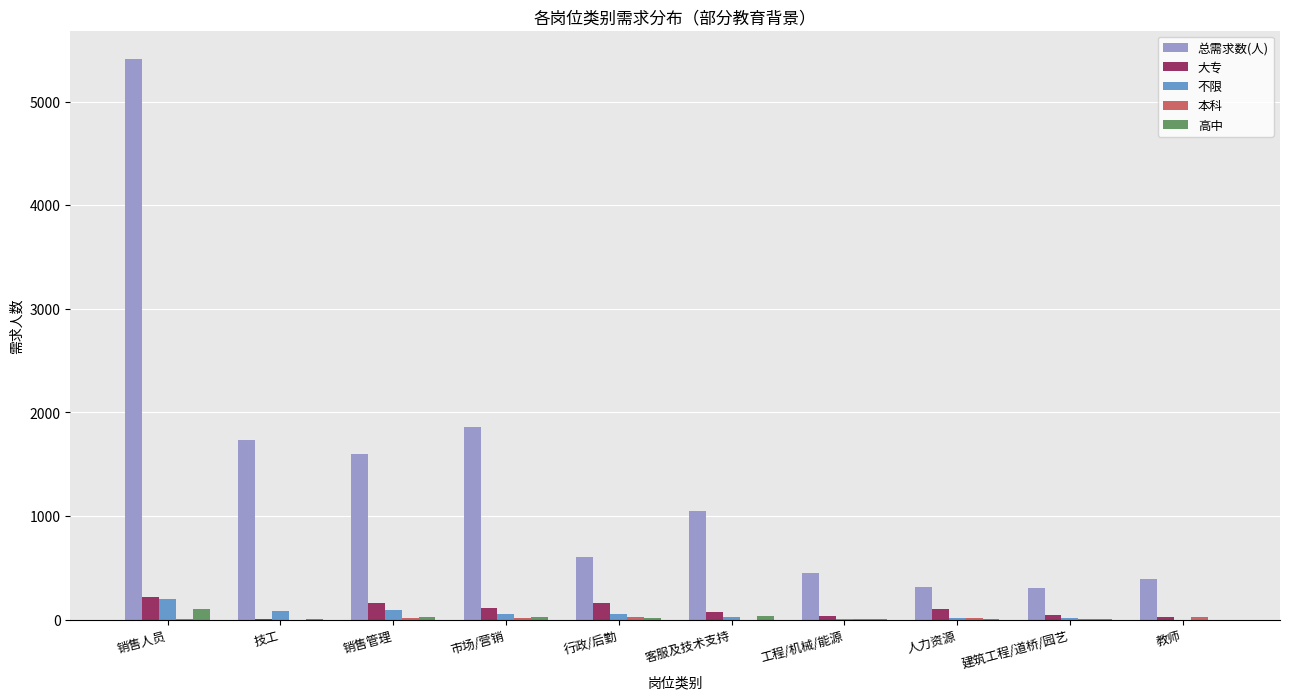

Is the value of 大专 at 教师 greater than the value of 总需求数(人) at 工程/机械/能源?

No